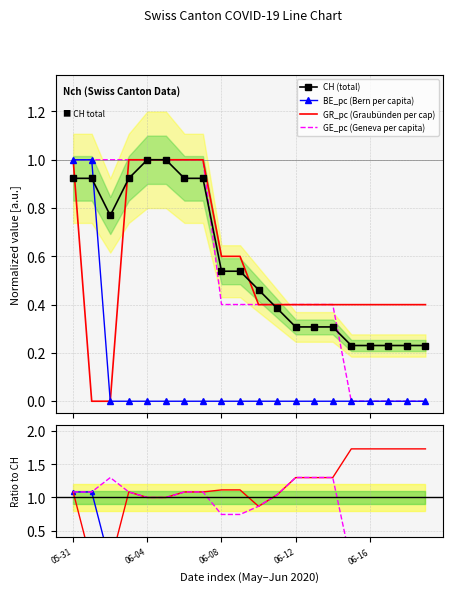

True or false: BE_pc (Bern per capita) and CH (total) cross at least once.

True